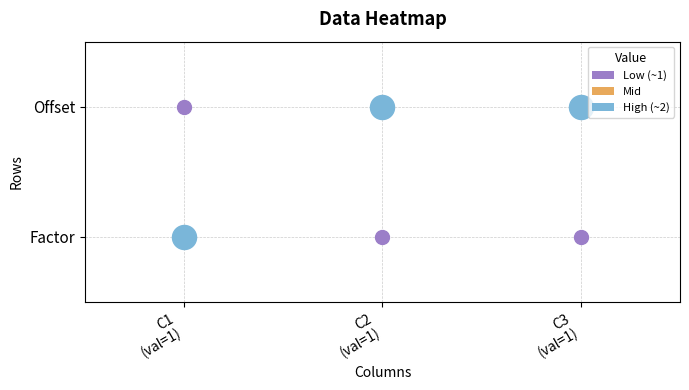

What is the difference between the maximum and second lowest values in the Factor series?

1